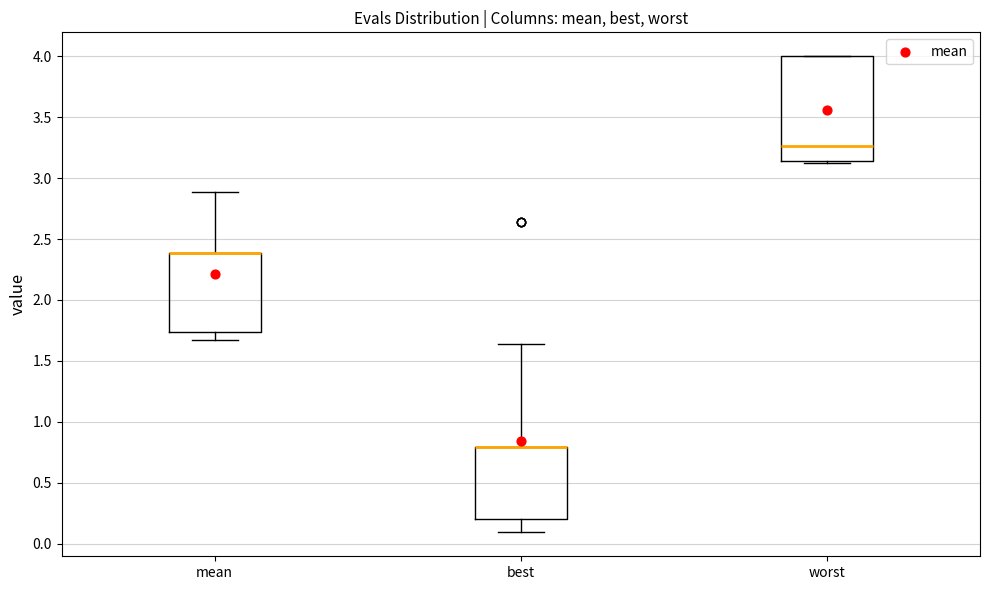

Reading left to right, transcribe this box plot: for each box, give where its median line is, the range the box spans, and where its two whiskers end, as read against the y-axis. The values are not printed on the chart, so give them approximately, as read against the axis.

mean: median 2.40 (drawn on the box's upper edge), box 1.75 to 2.40, whiskers 1.65 to 2.90
best: median 0.80 (drawn on the box's upper edge), box 0.20 to 0.80, whiskers 0.10 to 1.65
worst: median 3.25, box 3.15 to 4.00, whiskers 3.15 to 4.00